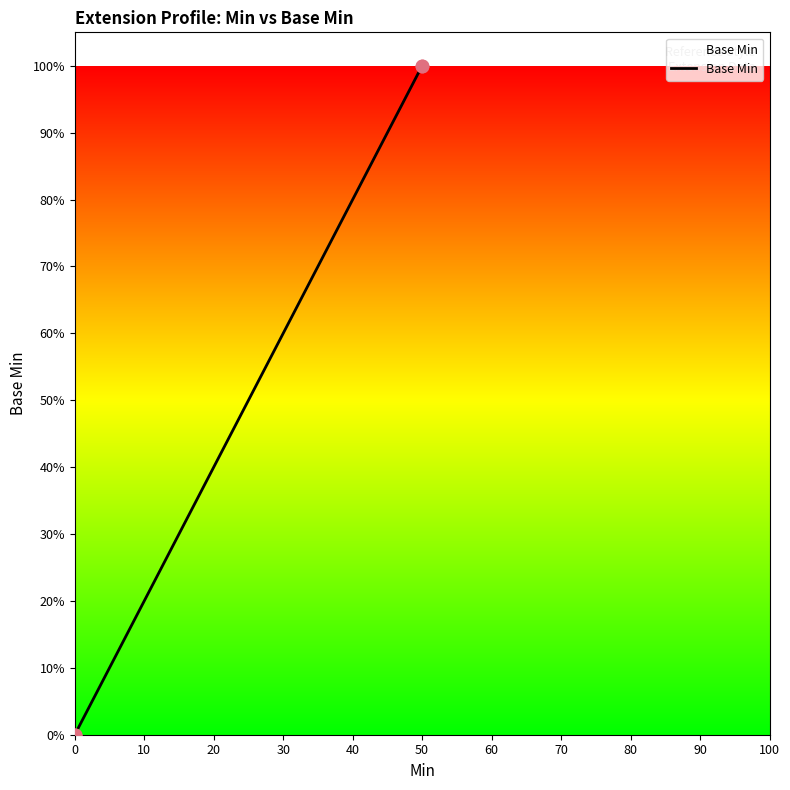

Which has a higher value, 0 or 50?

50